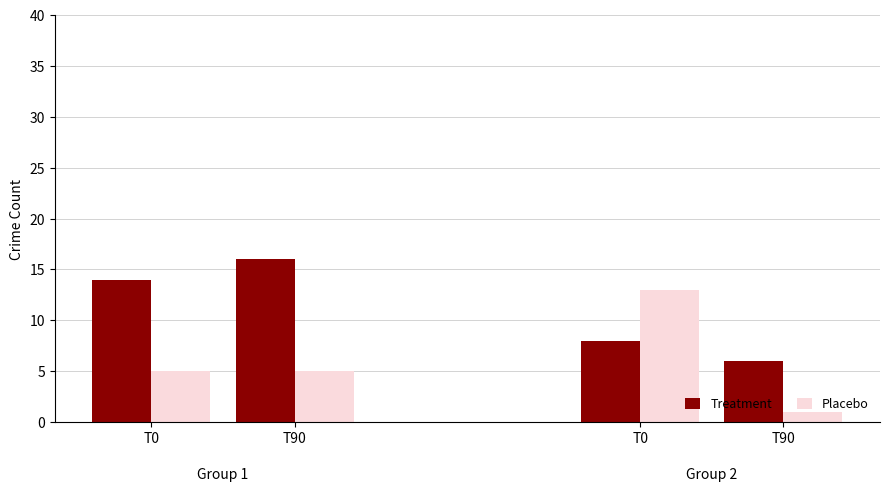

What are all the series names shown in the legend?

Treatment, Placebo